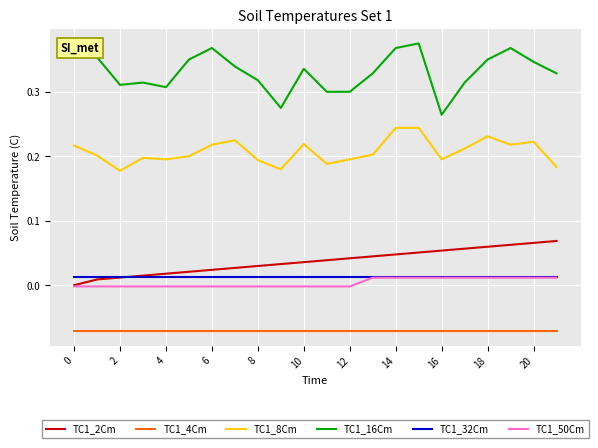

How many lines are shown in the chart?

6